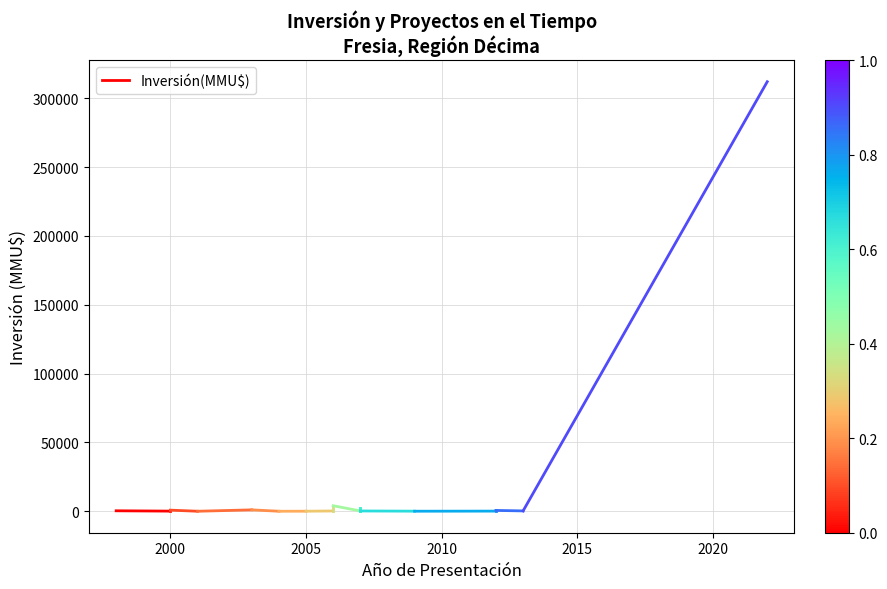

Count the number of data series in this chart.

1